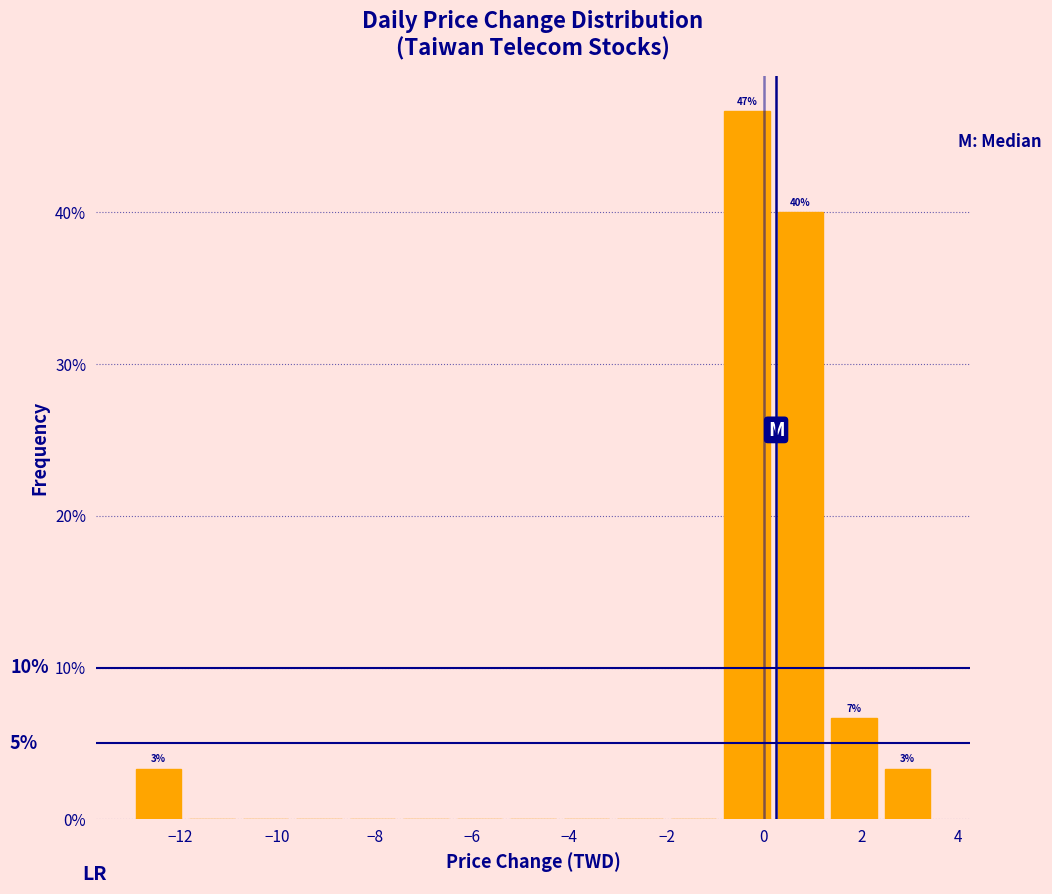

Which range on the x-axis has the tallest bar?

-0.9 to 0.2